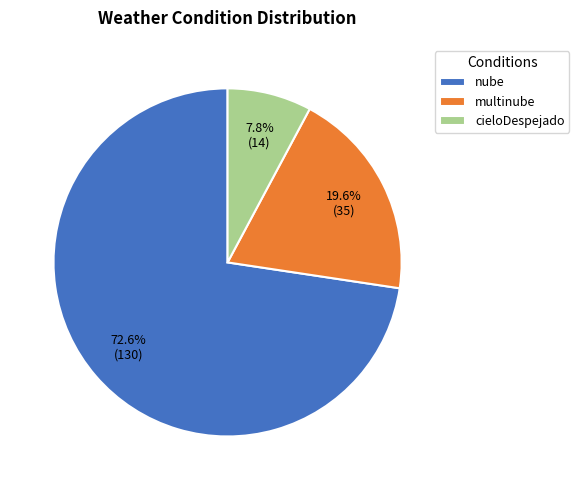

Between nube and multinube, which is larger?

nube